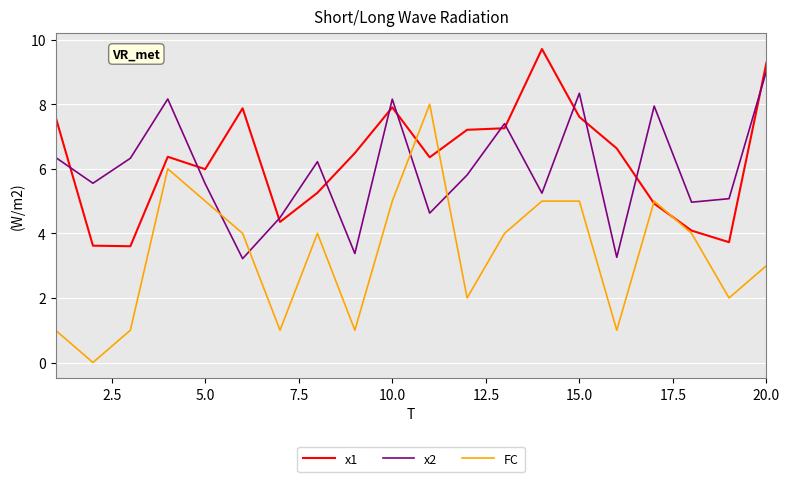

Which series has the largest range (max minus min)?

FC